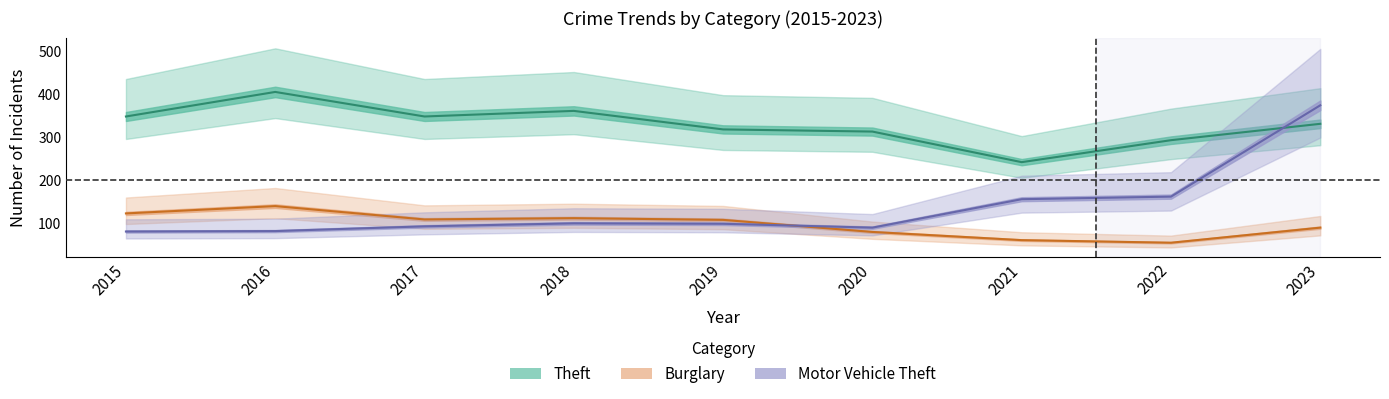

Is this an area chart (filled region under the line)?

No